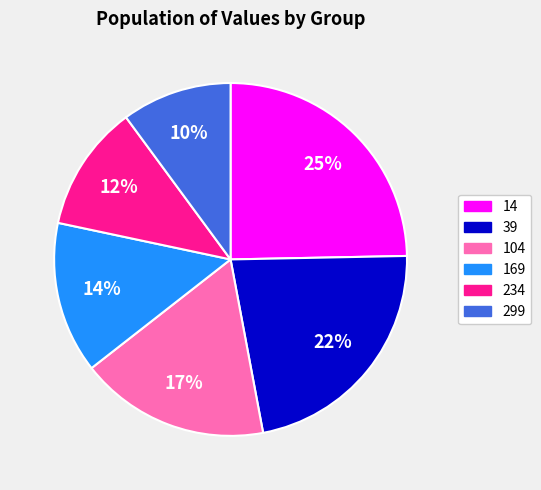

To the nearest percent, what is the difference between the largest and smallest slice percentages?

15%